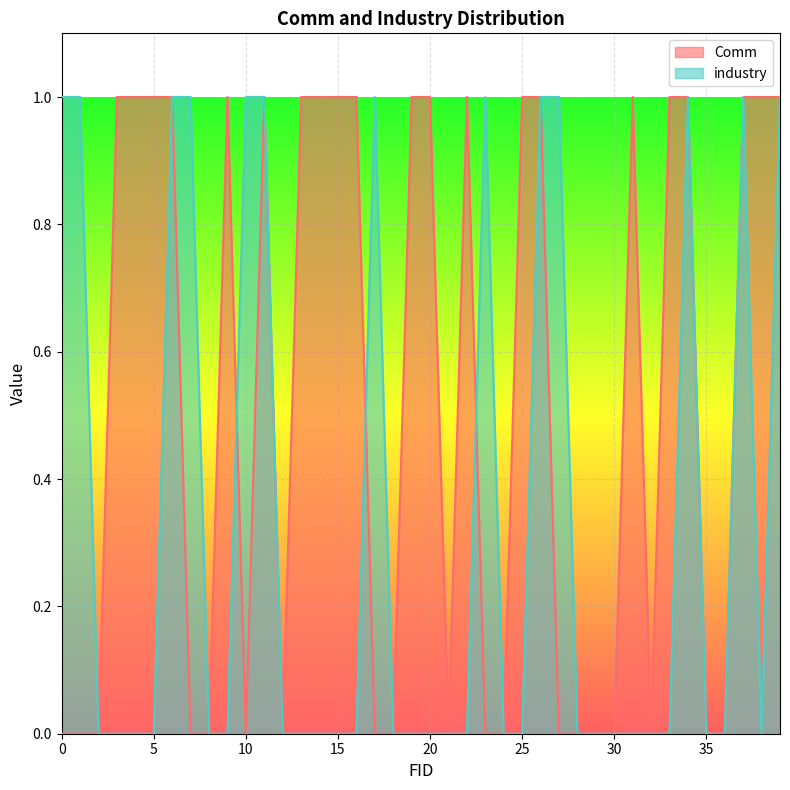

List the series in order of their peak value, highest first.

Comm, industry